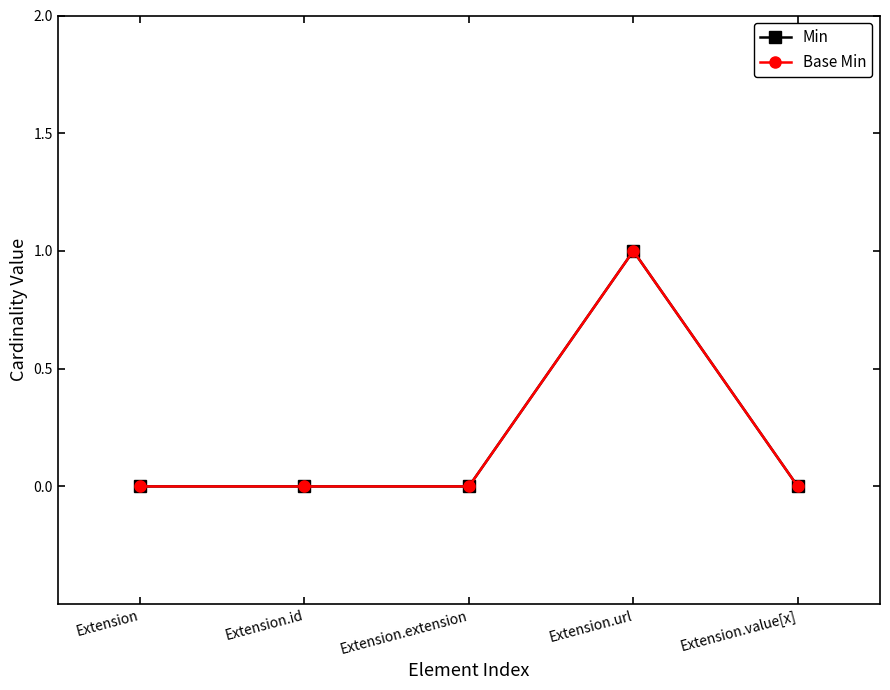

Is this an area chart (filled region under the line)?

No